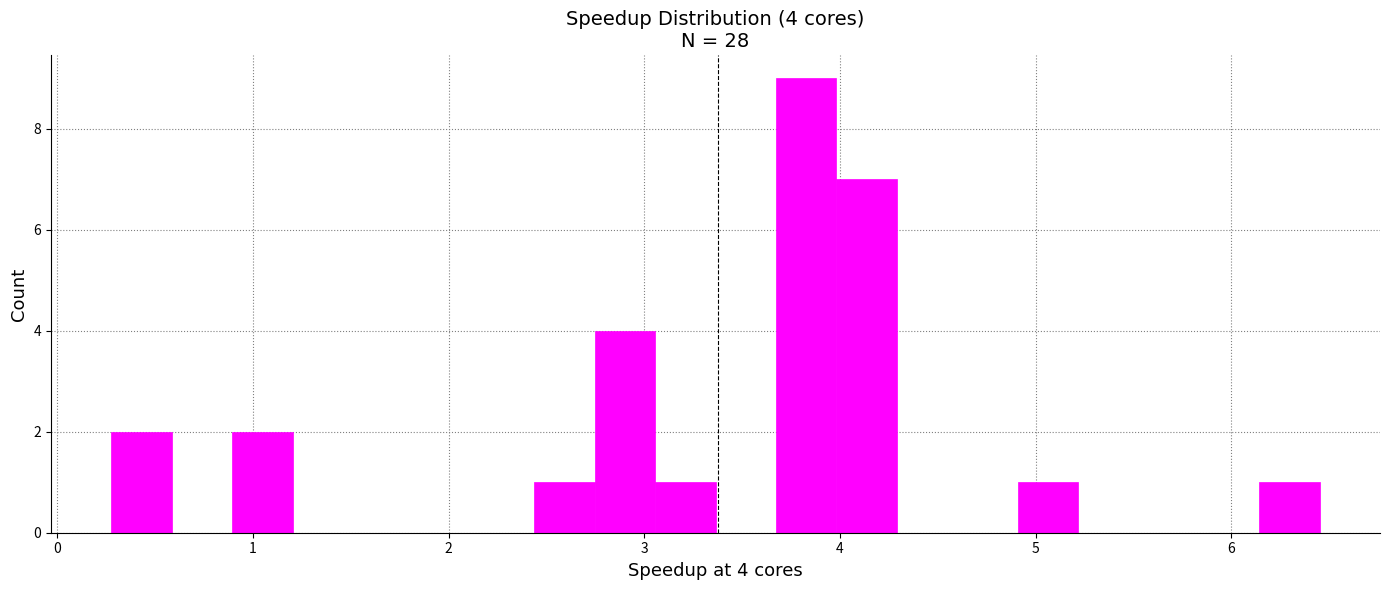

Around what value on the x-axis is the tallest bar? Give the approximate position of its centre, as read against the axis.

3.8